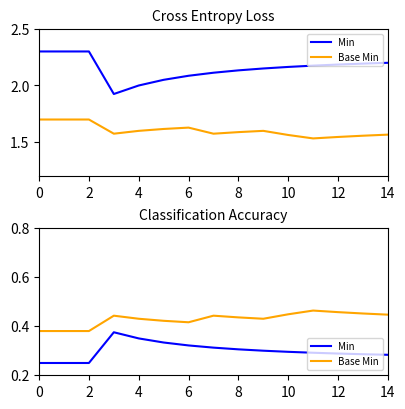

What is the lowest value of the Min series?

0.2